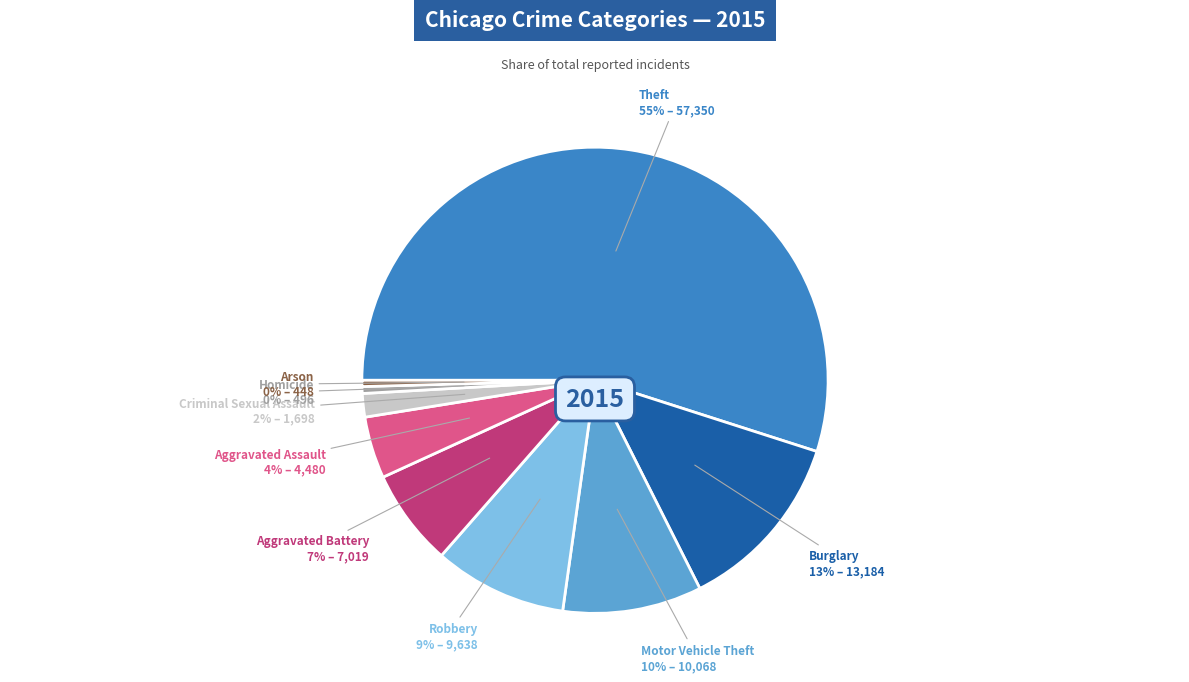

To the nearest percent, what is the average slice percentage?

11%